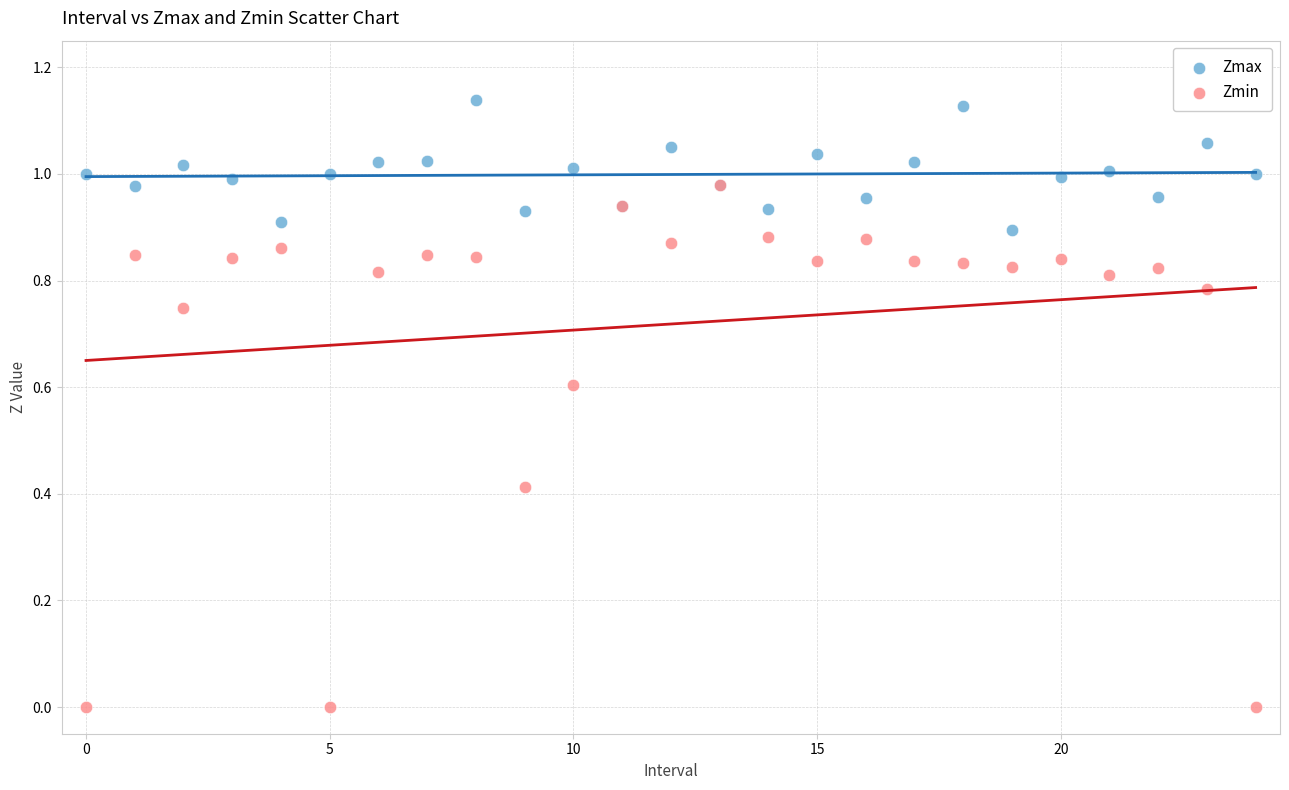

Which series contains the highest Y value?

Zmax